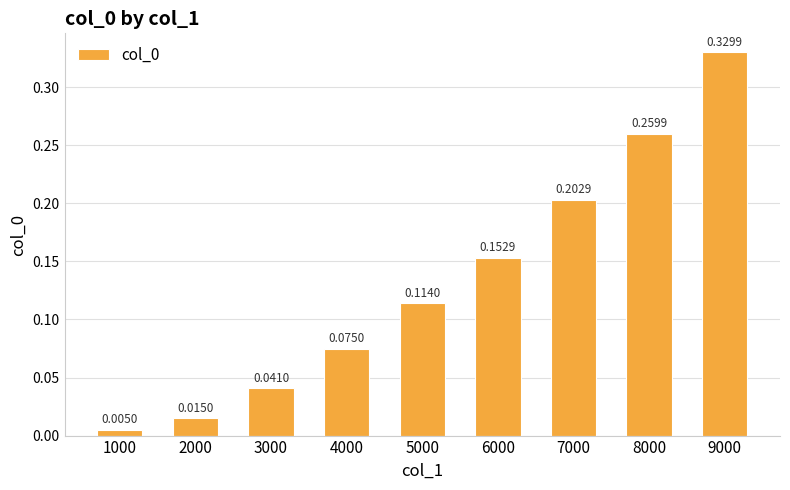

What is the change in value from 5000 to 8000?

+0.1